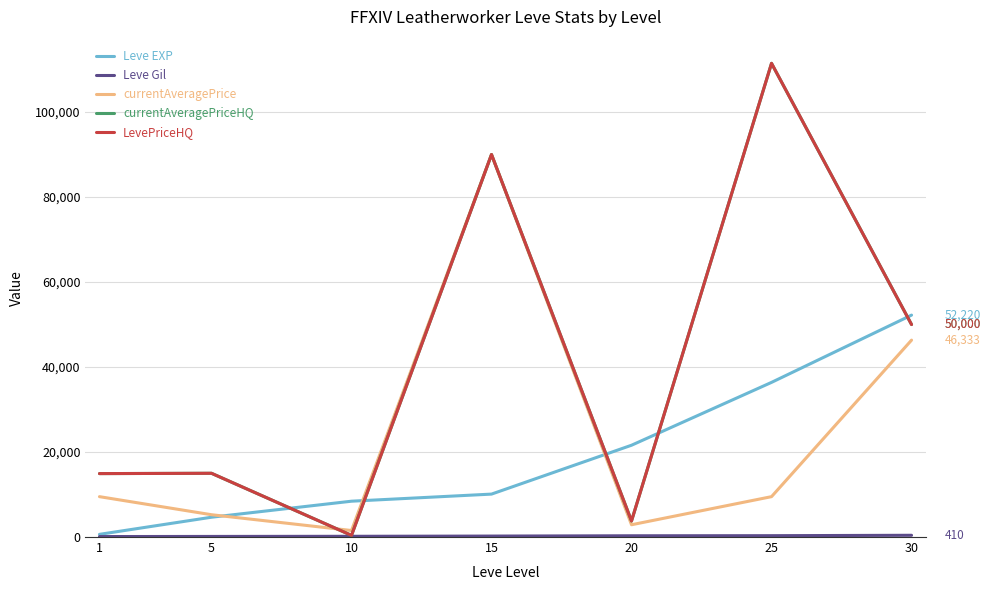

What is the maximum value for Leve EXP?

52220